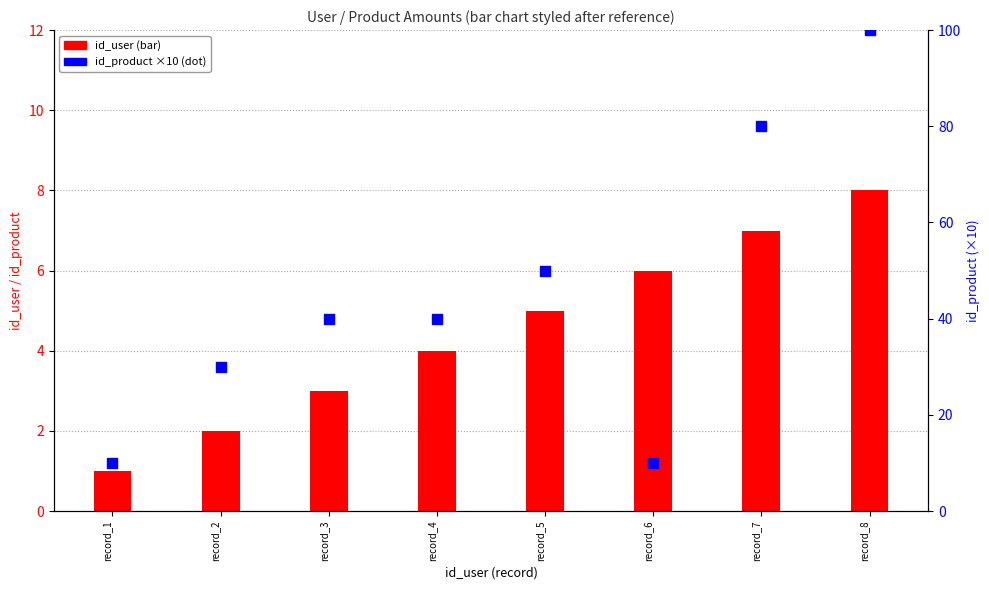

Is the value of id_product (scaled) at record_8 greater than the value of id_user at record_1?

Yes